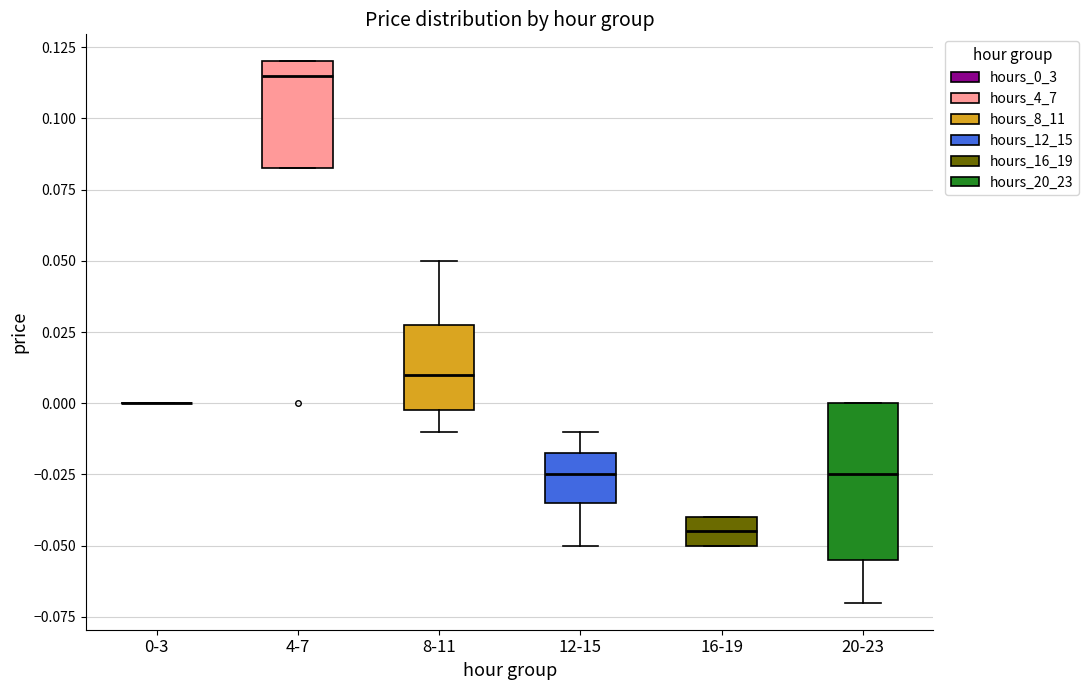

Where is the lower edge of the box for 16-19 on the y-axis? The values are not printed on the chart, so give them approximately, as read against the axis.

-0.050